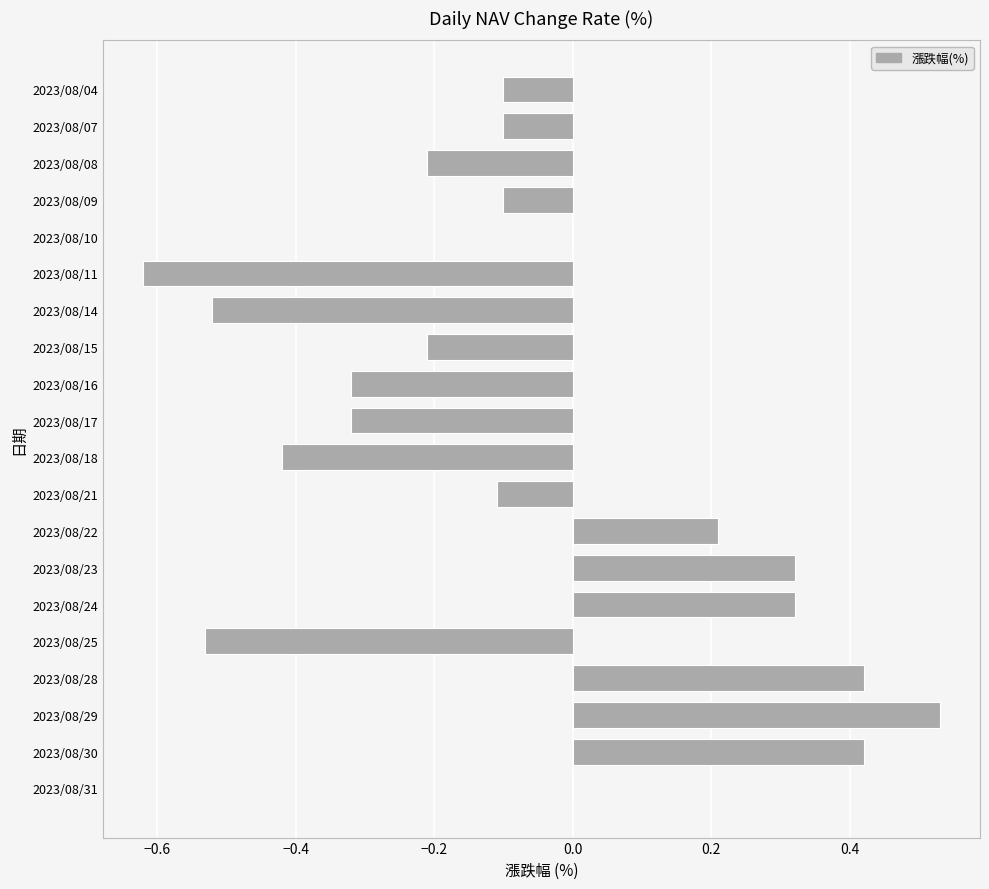

Which label corresponds to the largest value in the chart?

2023/08/29